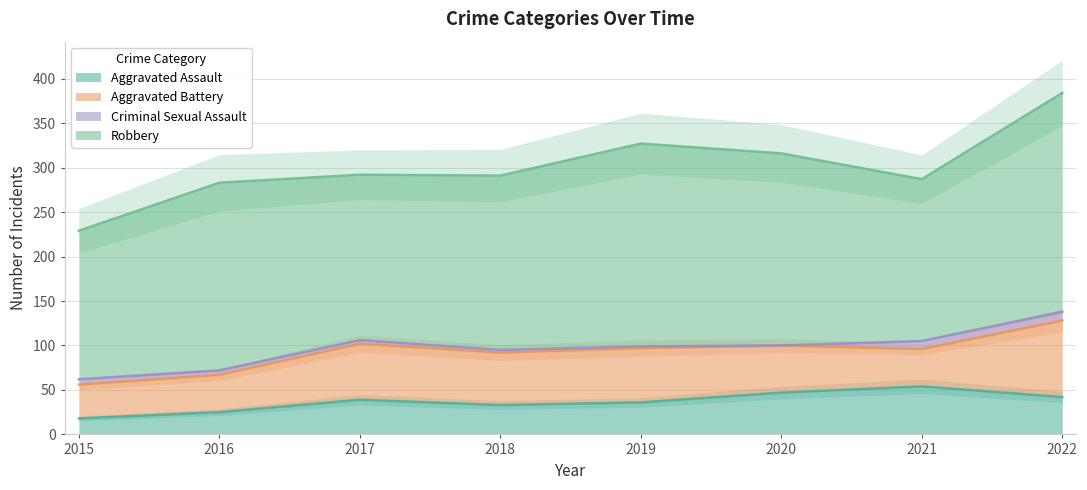

True or false: Aggravated Battery has a value of 86 at 2022.

True